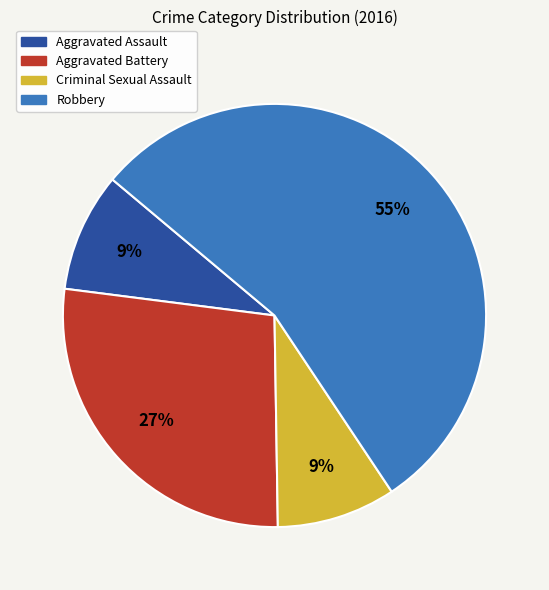

Combined, do Aggravated Battery and Criminal Sexual Assault account for over 50%?

No